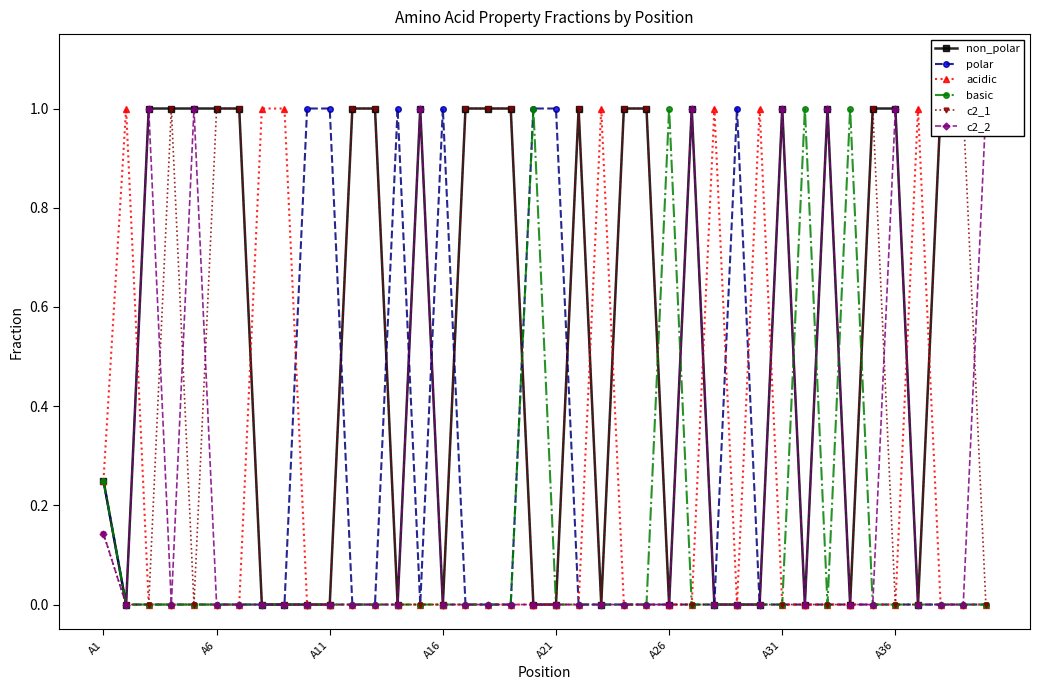

The value of c2_2 at 36 is 0.0. True or false?

True